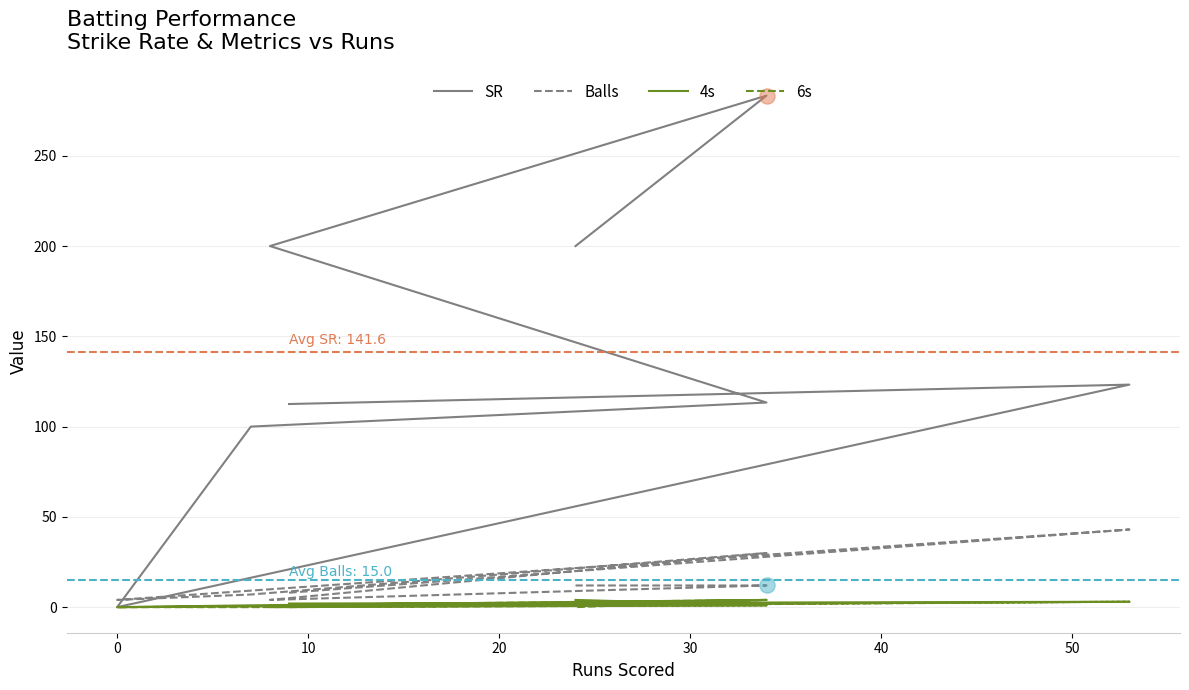

Is the value of SR at 60 greater than the value of 6s at 30?

Yes